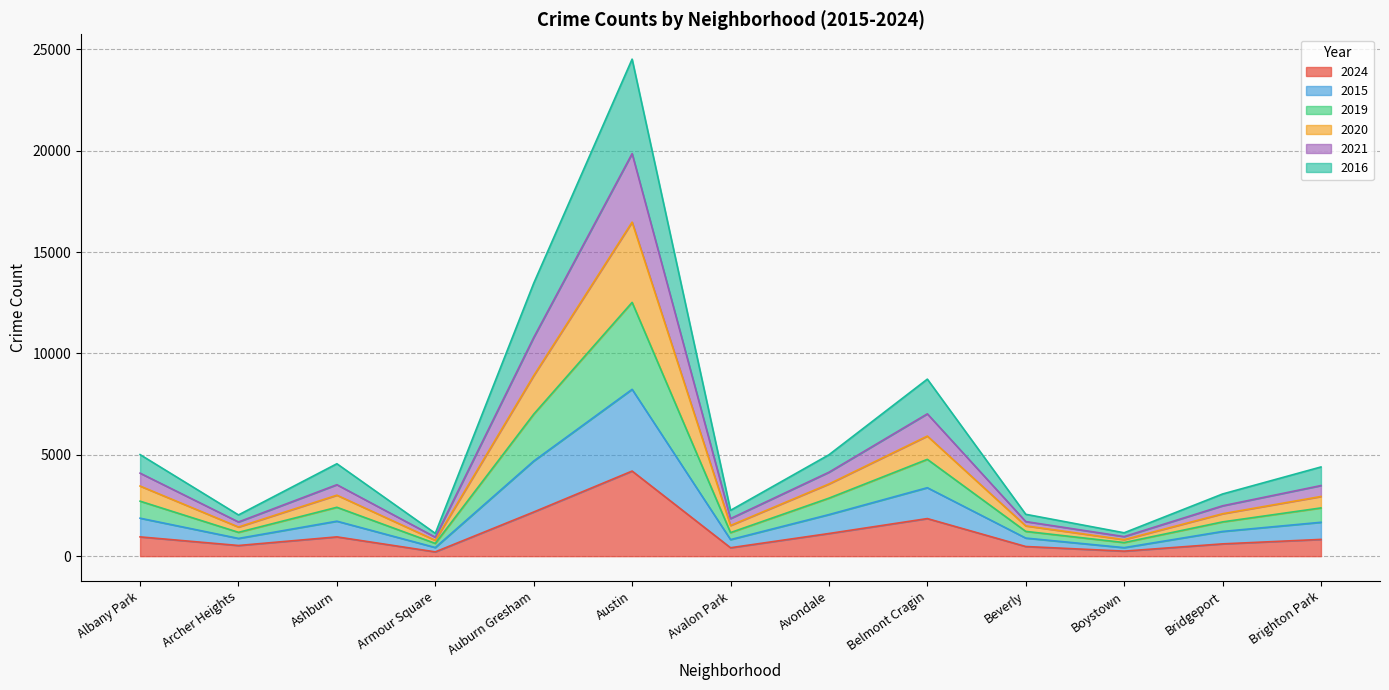

At which category is the sum across all series the highest?

Austin